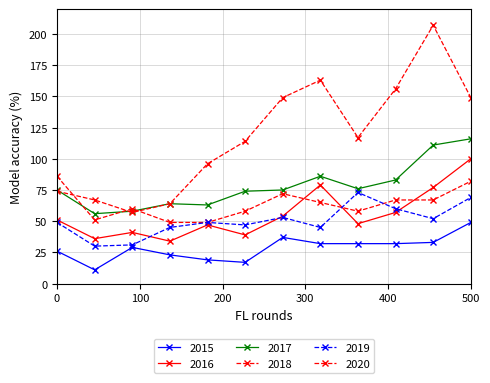

Which series has the widest spread of values?

2020